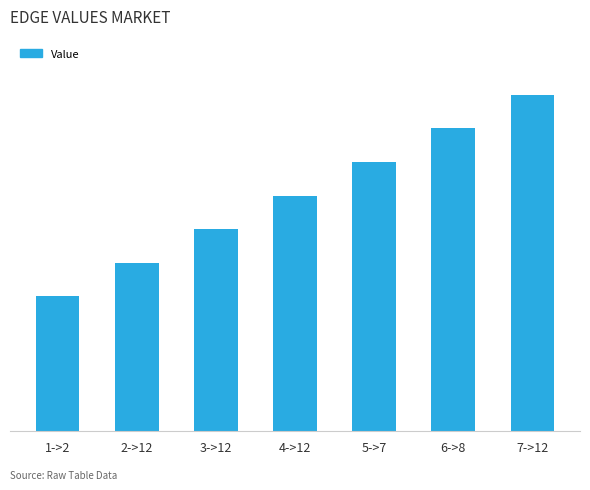

Are the bars horizontal?

No